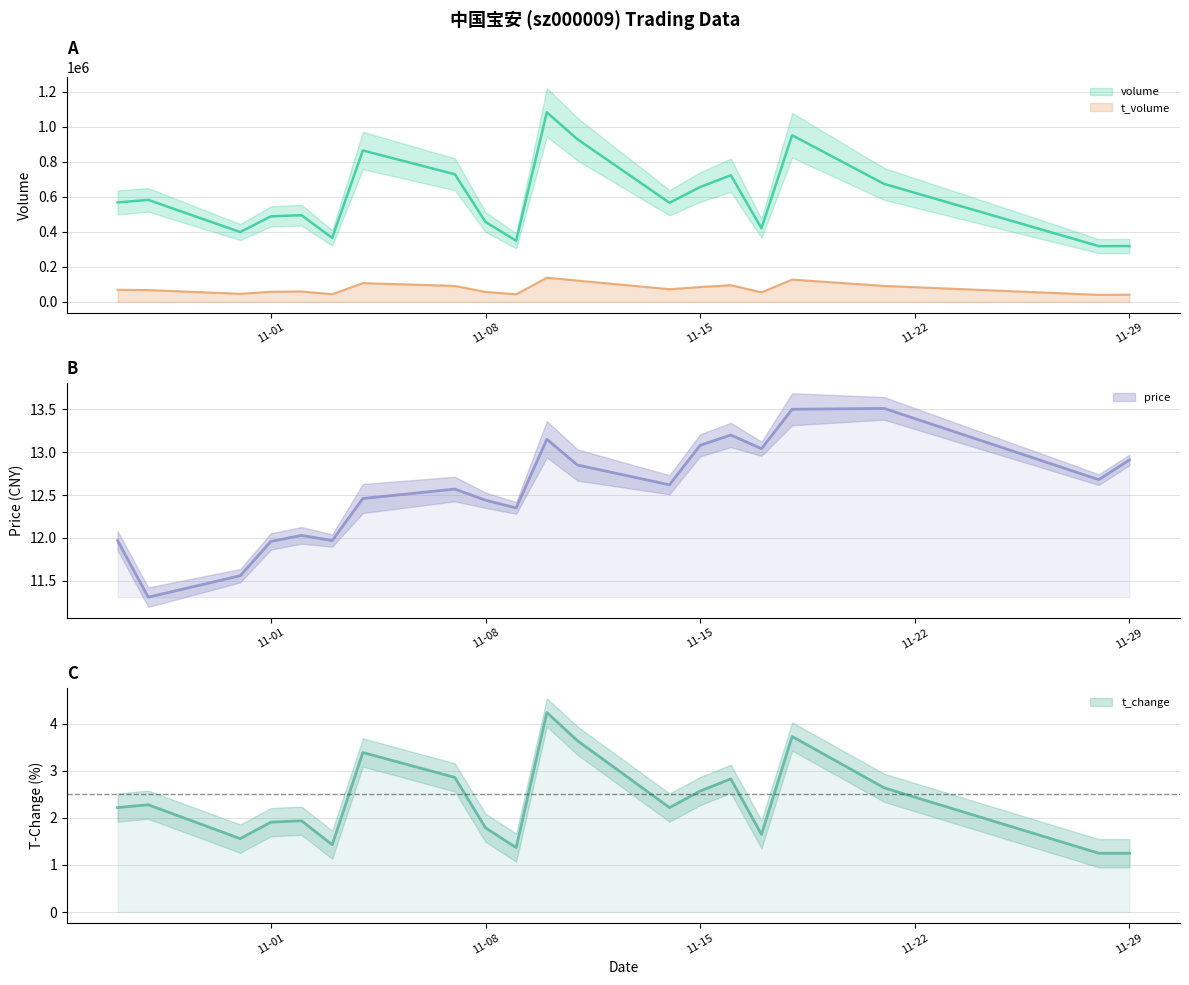

What is the total value across all series at 2022-10-27?

636634.2